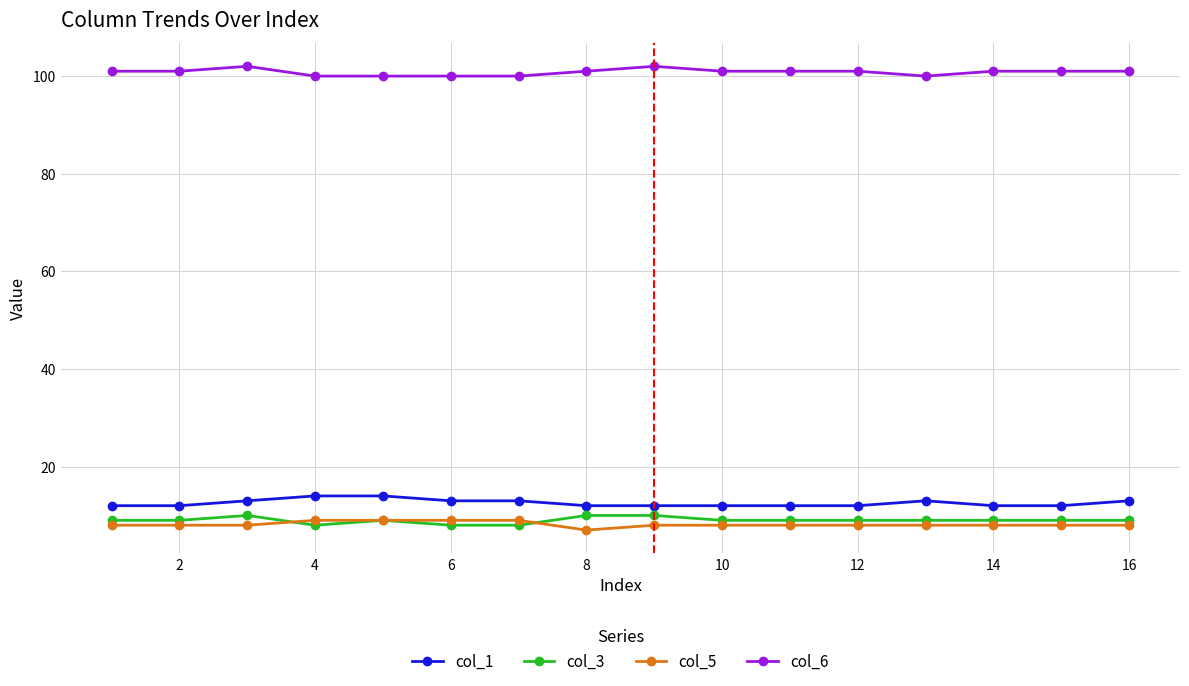

True or false: col_6 and col_5 cross at least once.

False